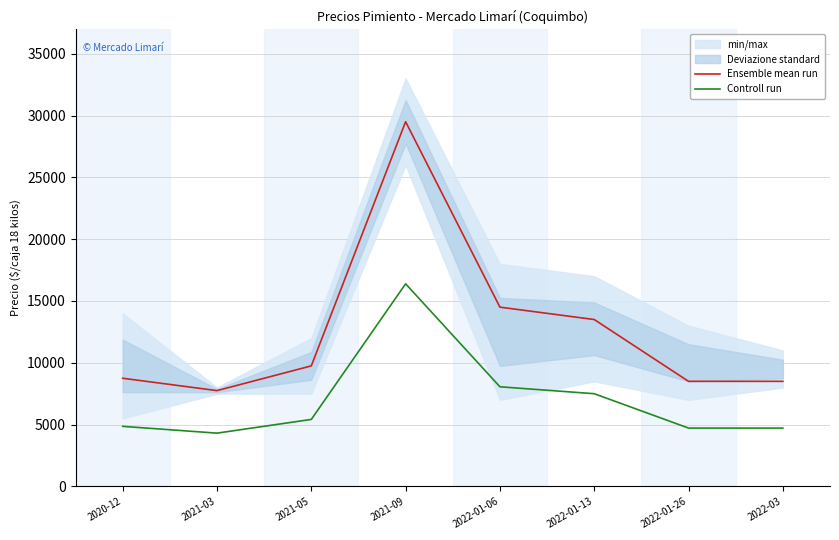

What is the smallest value displayed?

4310